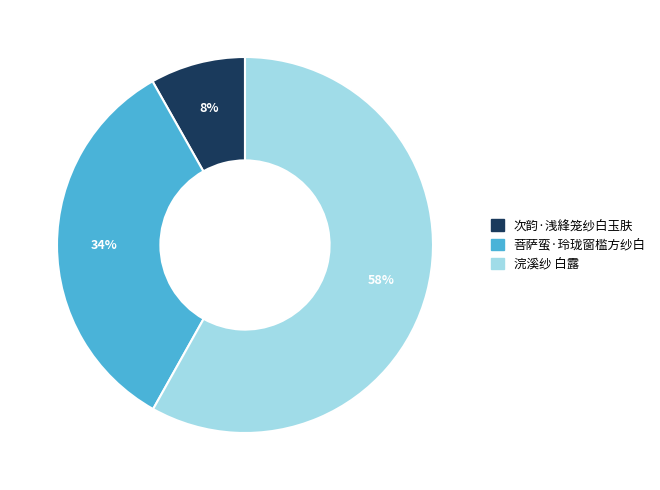

Is there a majority slice in this chart?

Yes